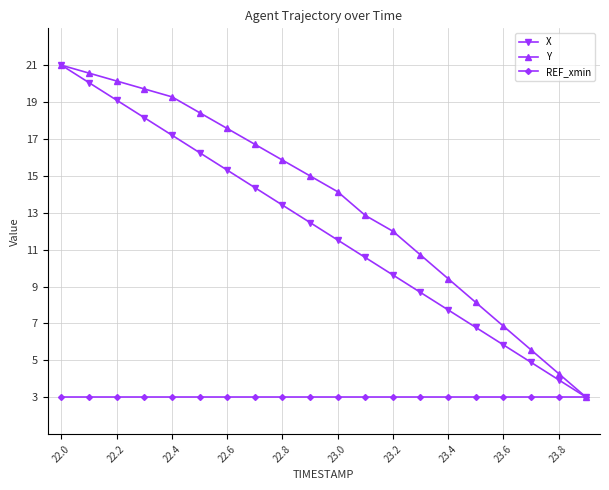

What is the greatest value displayed?

21.0